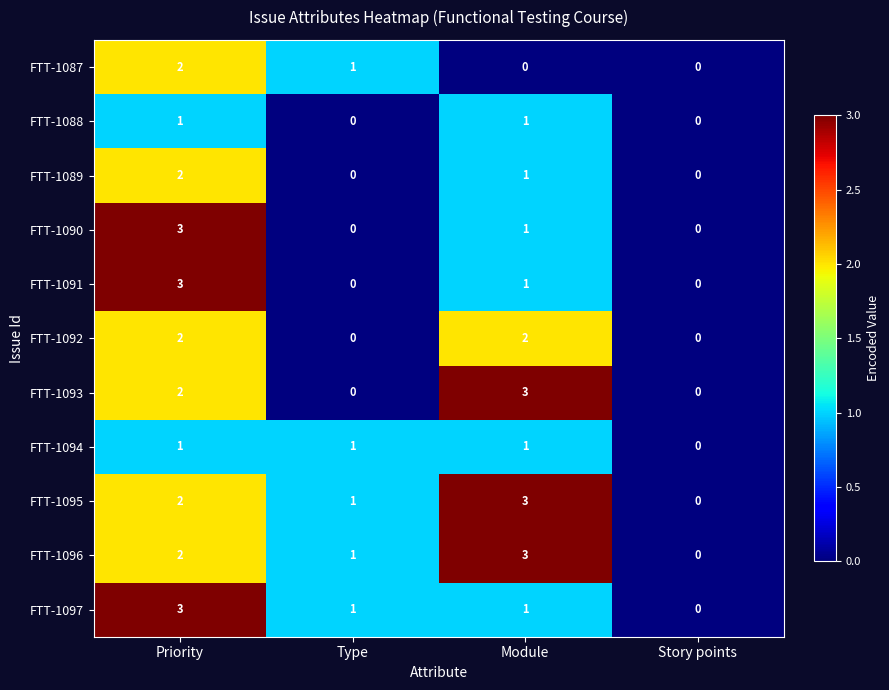

What is the difference between the highest and lowest values at Module?

3